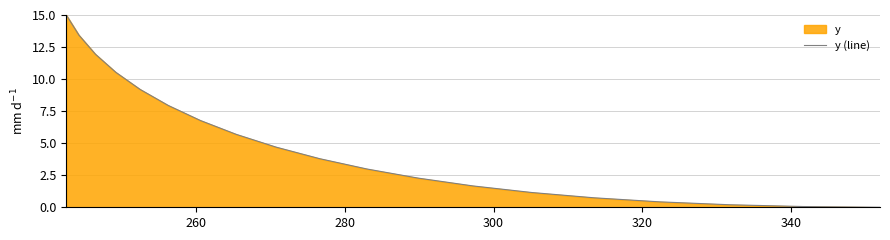

What is the difference between the second highest and second lowest values?

13.4